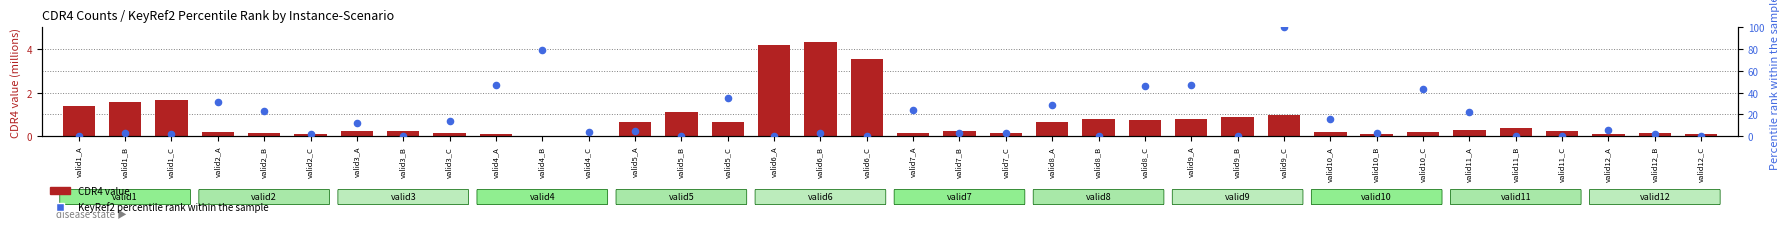

Is the value of CDR4 (millions) at valid8_C greater than the value of KeyRef2 percentile rank within sample at valid4_B?

No